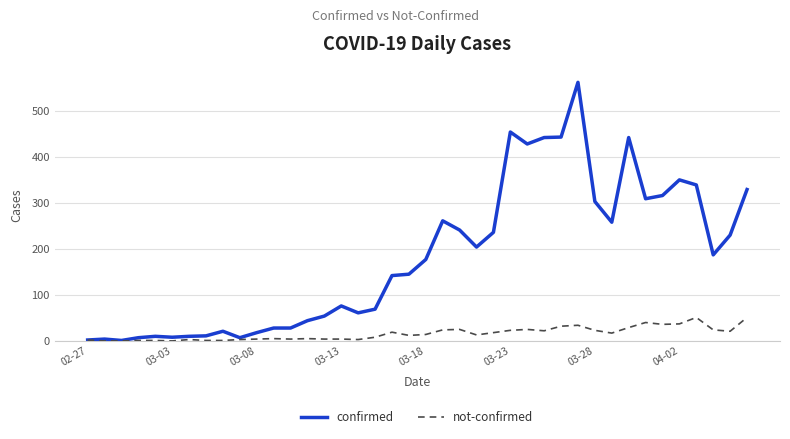

What is the highest value of the confirmed series?

562